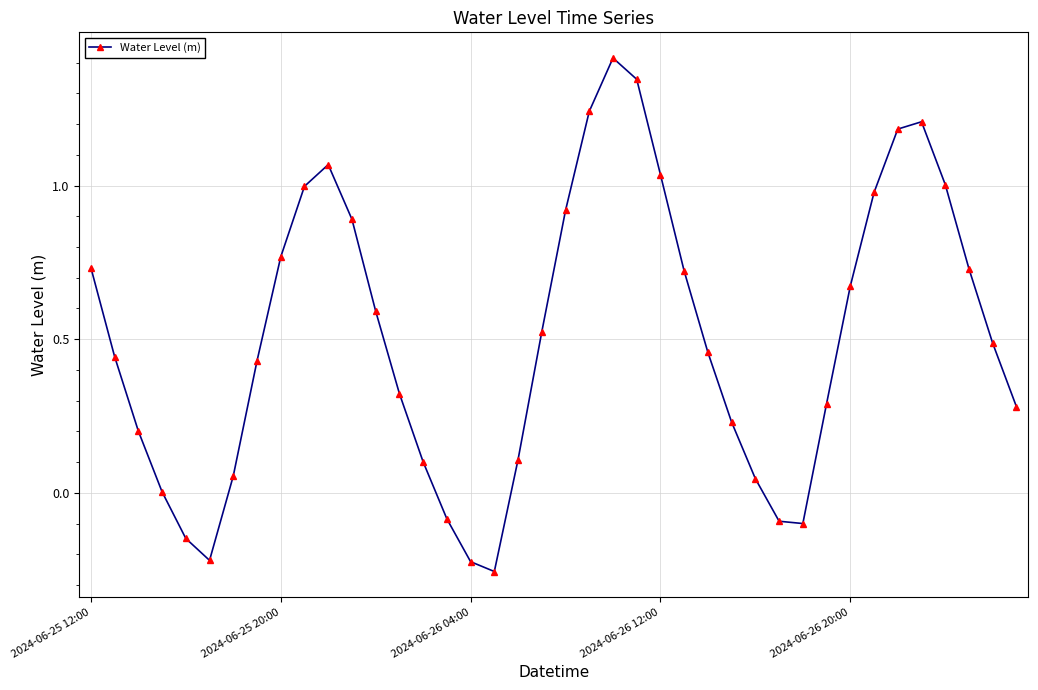

How many lines are shown in the chart?

1